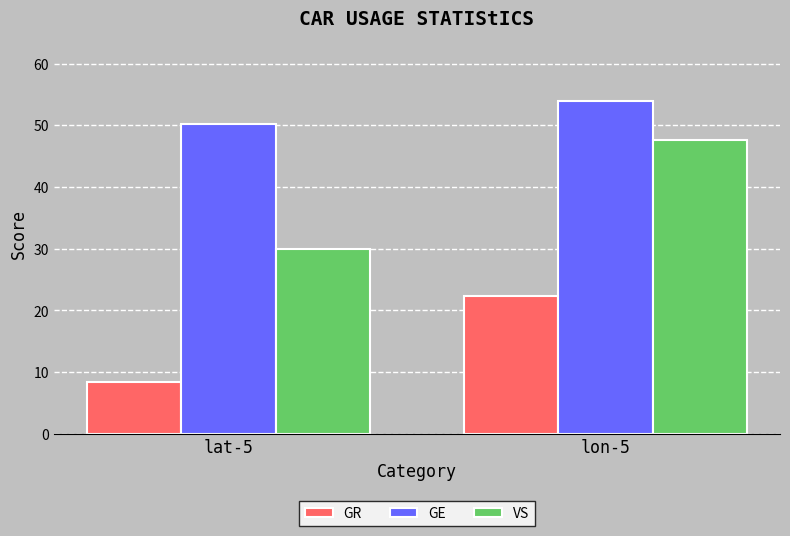

Reading left to right, extract all data points from this chart.

GR: 8.4	22.4
GE: 50.2	54.0
VS: 30.0	47.6